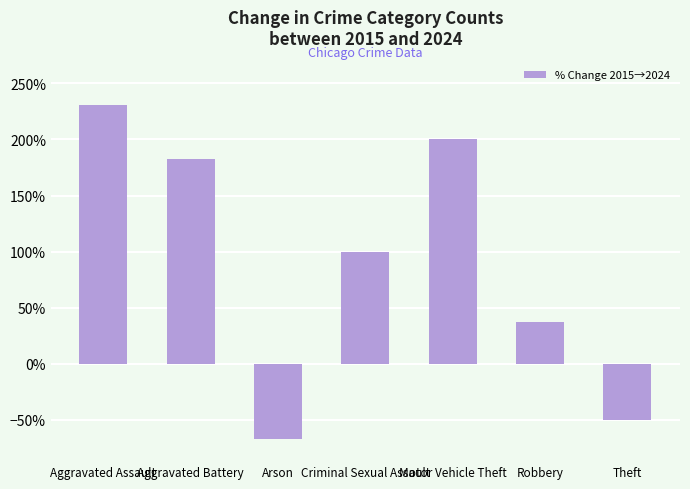

At which label is the value closest to 81?

Criminal Sexual Assault